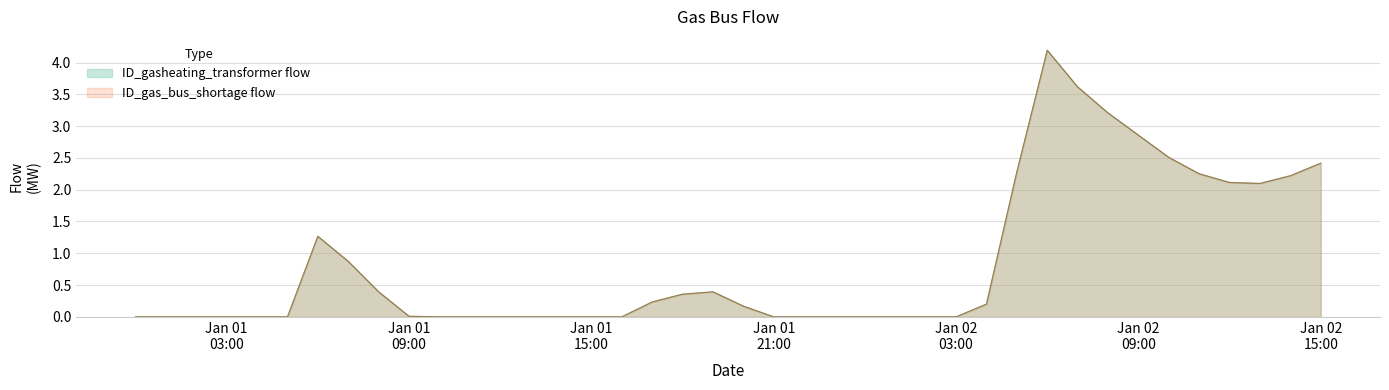

Which series has the largest range (max minus min)?

ID_gasheating_transformer flow